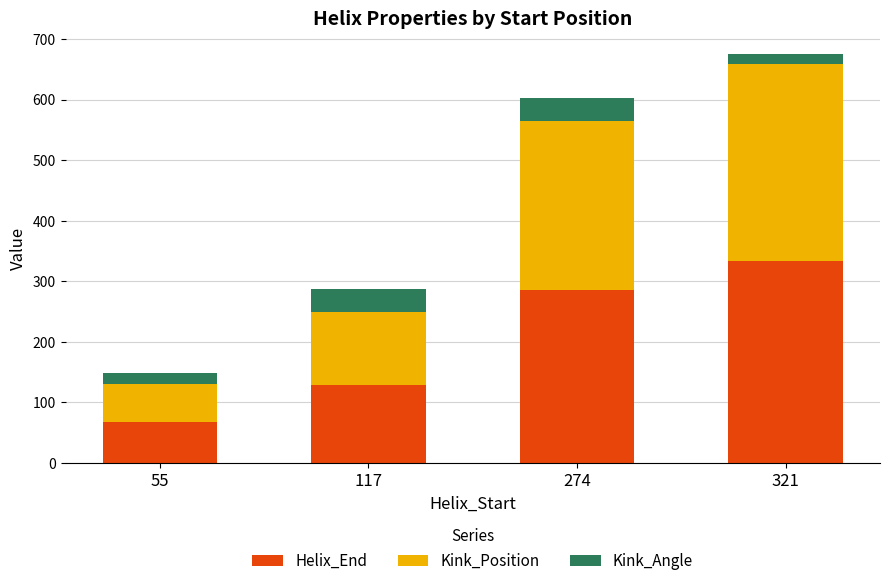

At which category is the sum across all series the highest?

321